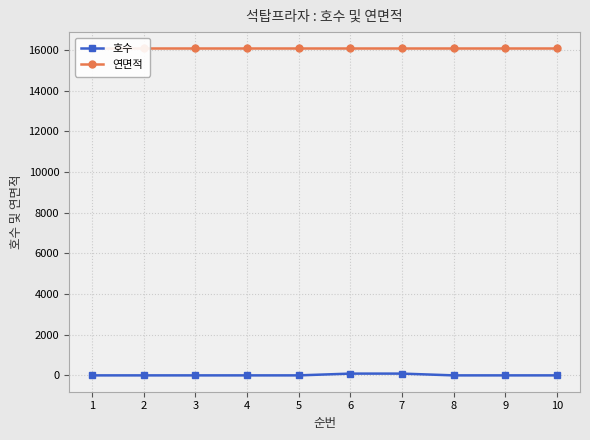

Reading left to right, transcribe all the data shown in this chart.

호수: 1=0	2=0	3=0	4=0	5=0	6=87	7=87	8=0	9=0	10=0
연면적: 1=16075	2=16075	3=16075	4=16075	5=16075	6=16075	7=16075	8=16075	9=16075	10=16075